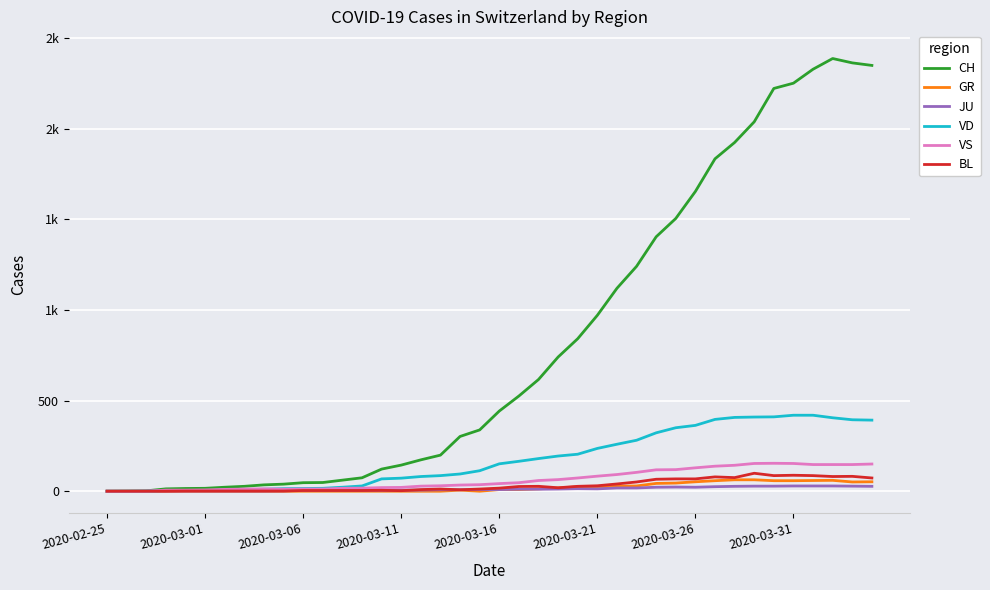

Reading right to left, what are all the values shown in this chart?

CH: 2348	2362	2386	2327	2250	2221	2037	1923	1833	1653	1504	1403	1240	1119	970	841	740	616	525	442	338	302	199	173	144	122	74	61	48	47	39	35	27	22	16	15	13	2	1	0
GR: 52	51	60	59	58	58	63	63	58	52	45	43	29	27	24	24	18	13	9	9	0	6	0	0	0	0	0	0	0	0	0	0	0	0	0	0	0	0	0	0
JU: 27	28	29	29	29	28	28	27	25	22	23	22	18	18	13	14	12	11	11	9	9	8	8	6	6	5	5	5	5	5	2	1	1	1	1	1	1	1	0	0
VD: 392	394	405	419	419	410	409	407	396	363	350	322	281	259	236	204	194	180	165	151	113	95	86	81	72	68	29	22	16	15	14	11	8	6	4	4	4	0	0	0
VS: 150	147	147	147	153	154	153	143	138	129	119	118	104	92	83	73	64	59	47	42	36	34	30	28	21	20	17	16	12	12	11	13	12	10	7	6	6	0	0	0
BL: 73	82	81	86	88	86	99	75	79	68	68	66	51	40	30	27	19	27	26	17	12	8	12	9	3	5	4	4	4	4	1	1	1	1	1	1	0	0	0	0